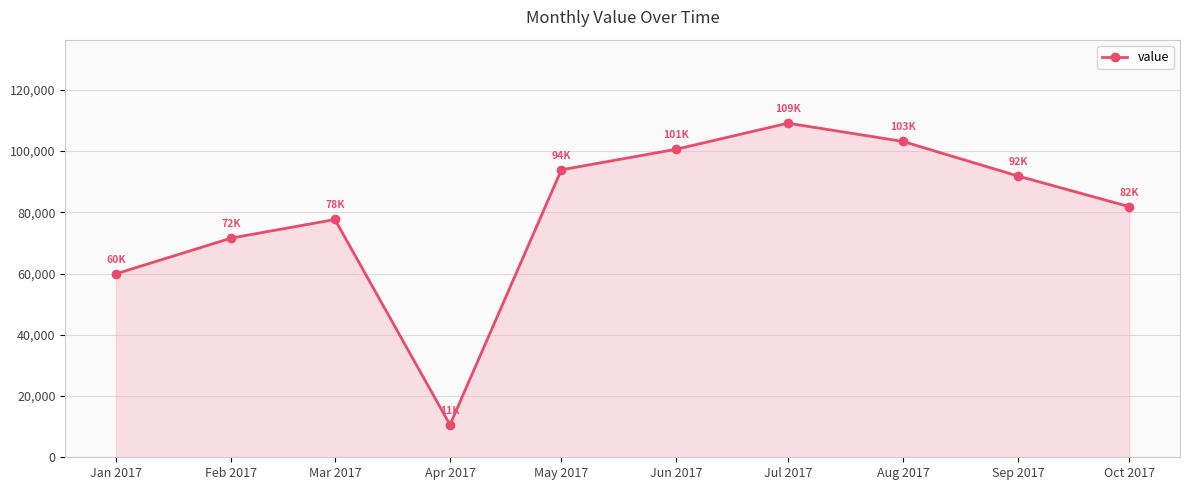

What is the difference between the maximum and second lowest values?

49186.5